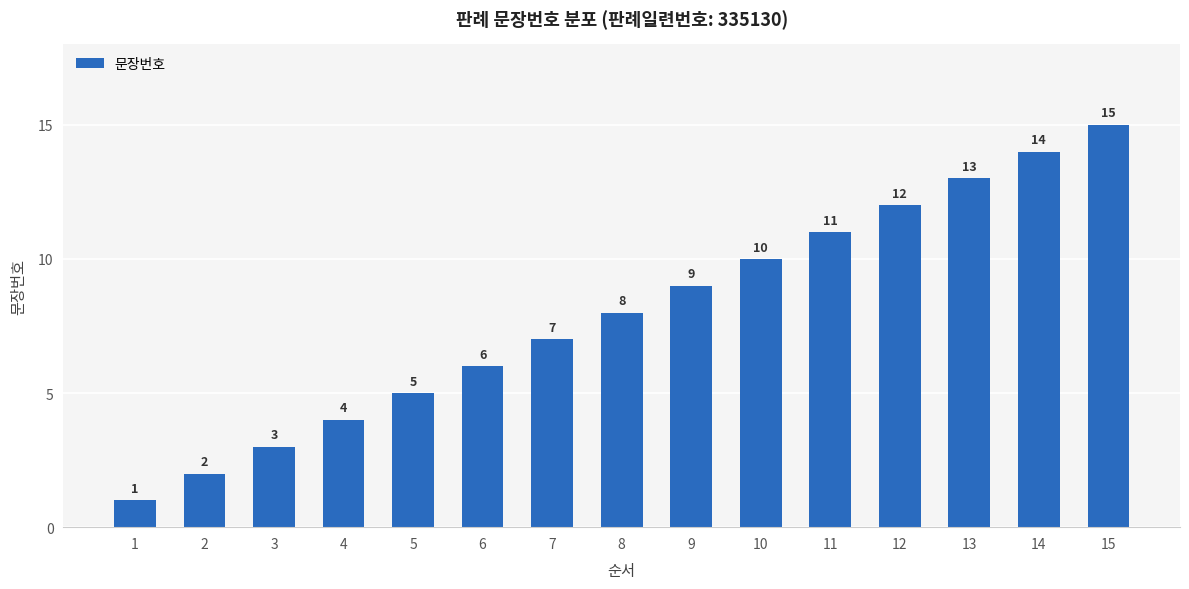

Where is the data nearest to the value 8?

8